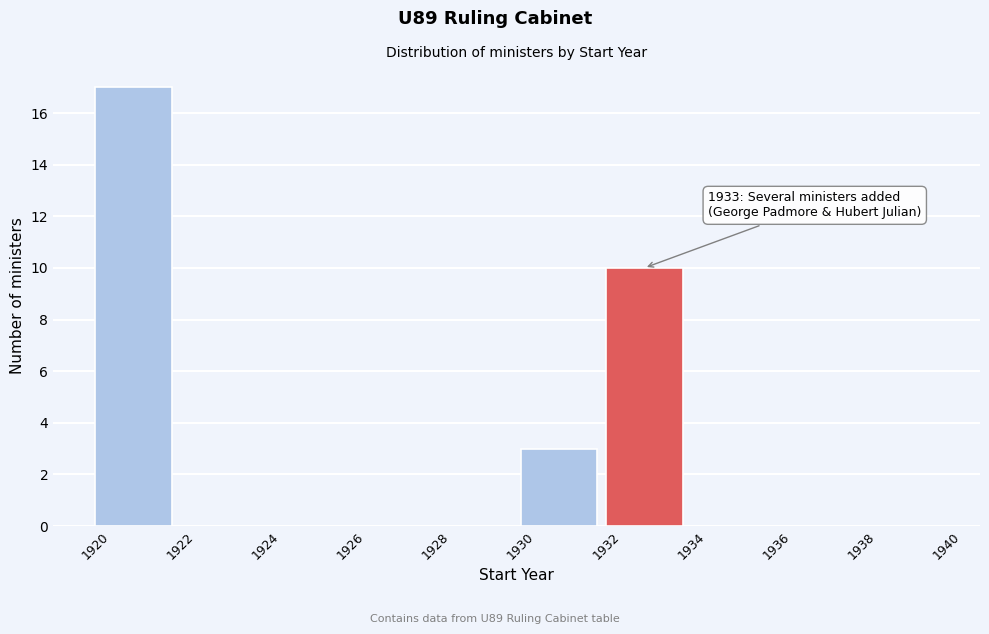

Over which range of the x-axis is the bar tallest?

1920 to 1922